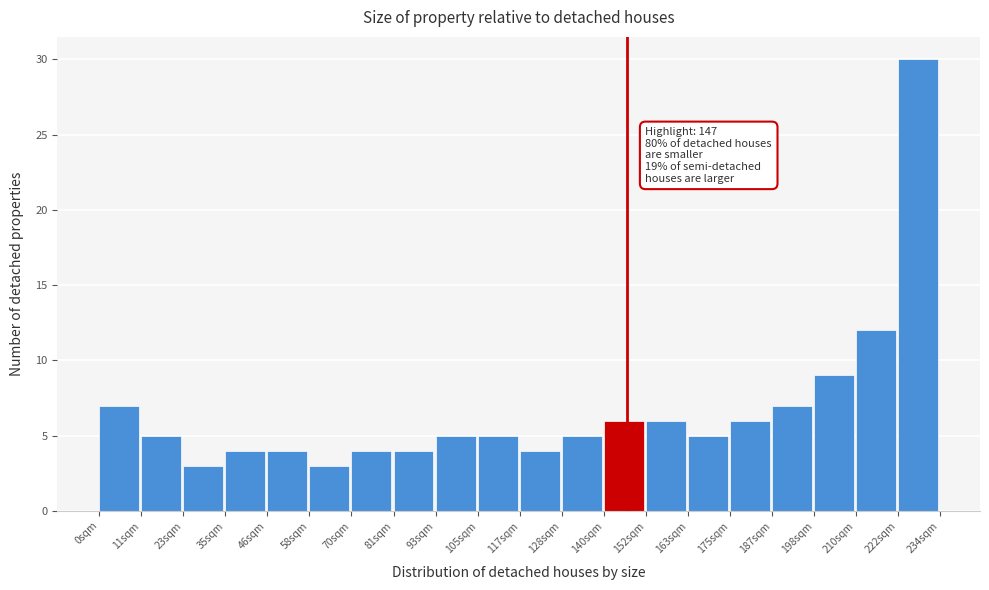

Over which range of the x-axis is the bar tallest?

222 to 234